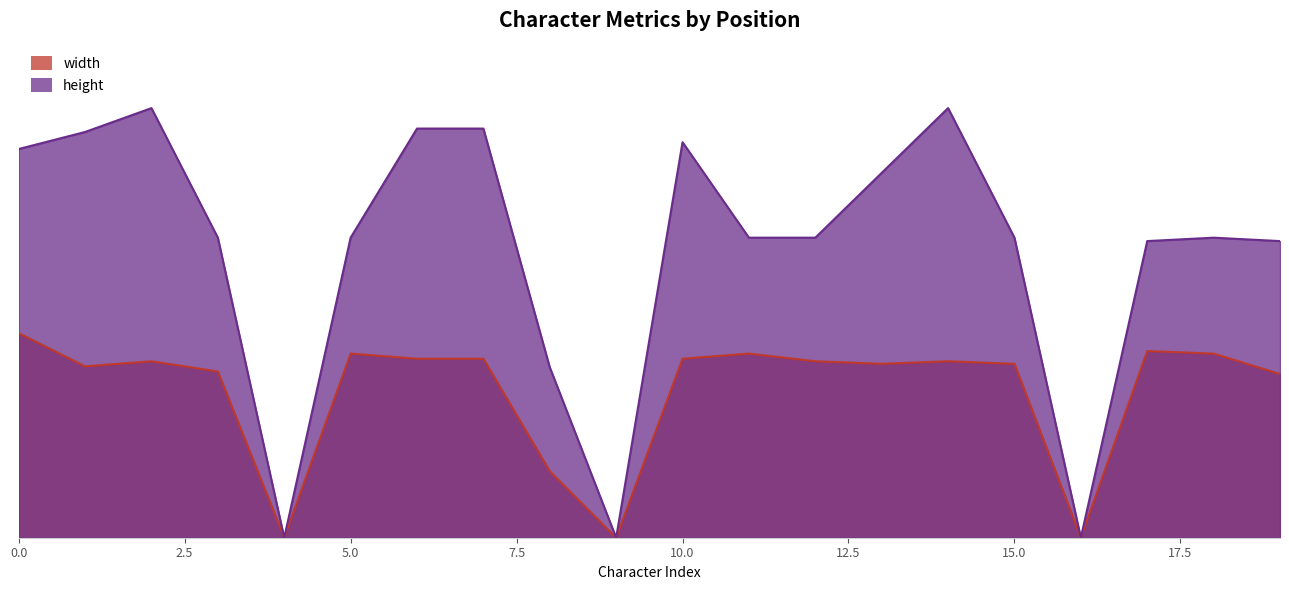

Which series has the largest total across all categories?

height